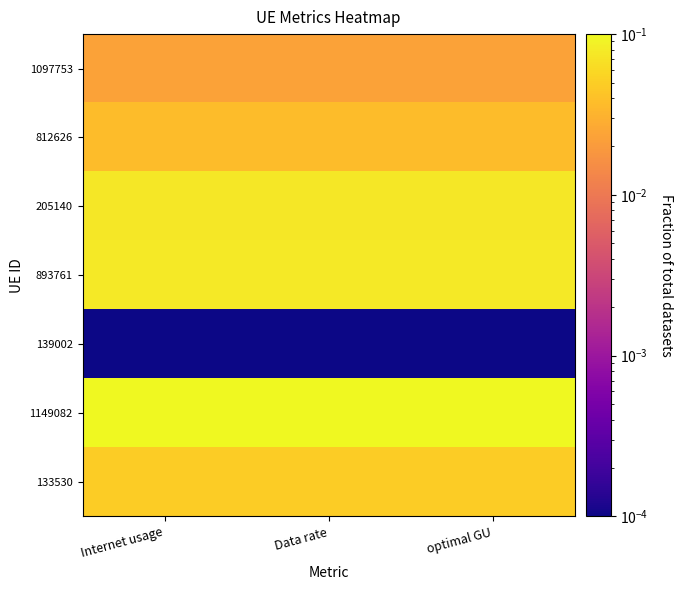

Rank the series at Internet usage from lowest to highest value.

139002, 1097753, 812626, 133530, 205140, 893761, 1149082